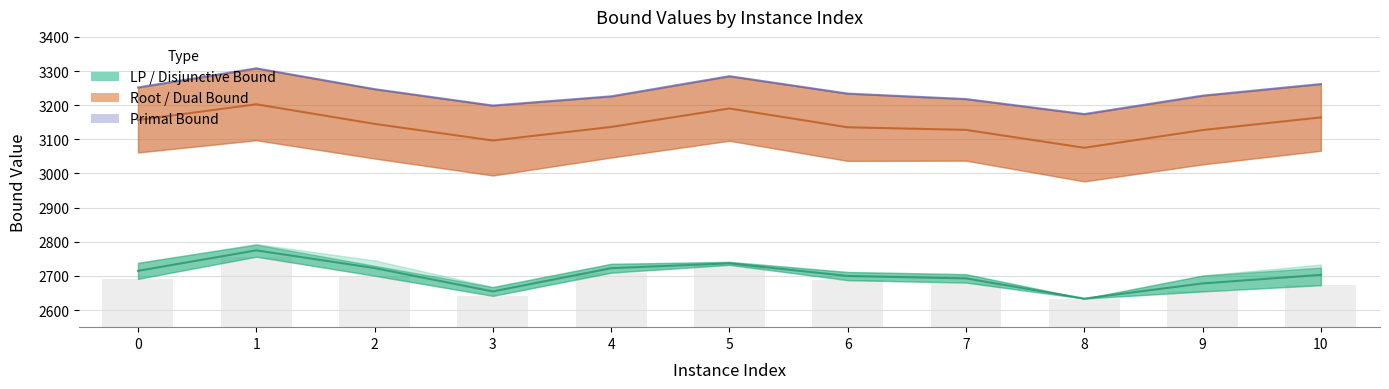

What is the value of the primalBound bar at the 10th from the left?

3228.0